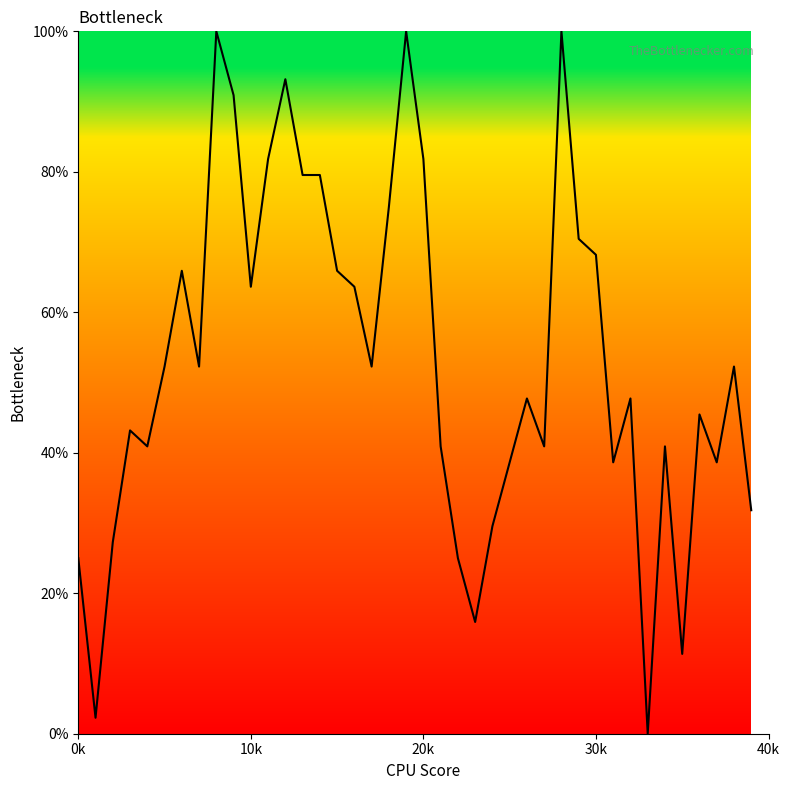

What is the greatest value displayed?

100.0